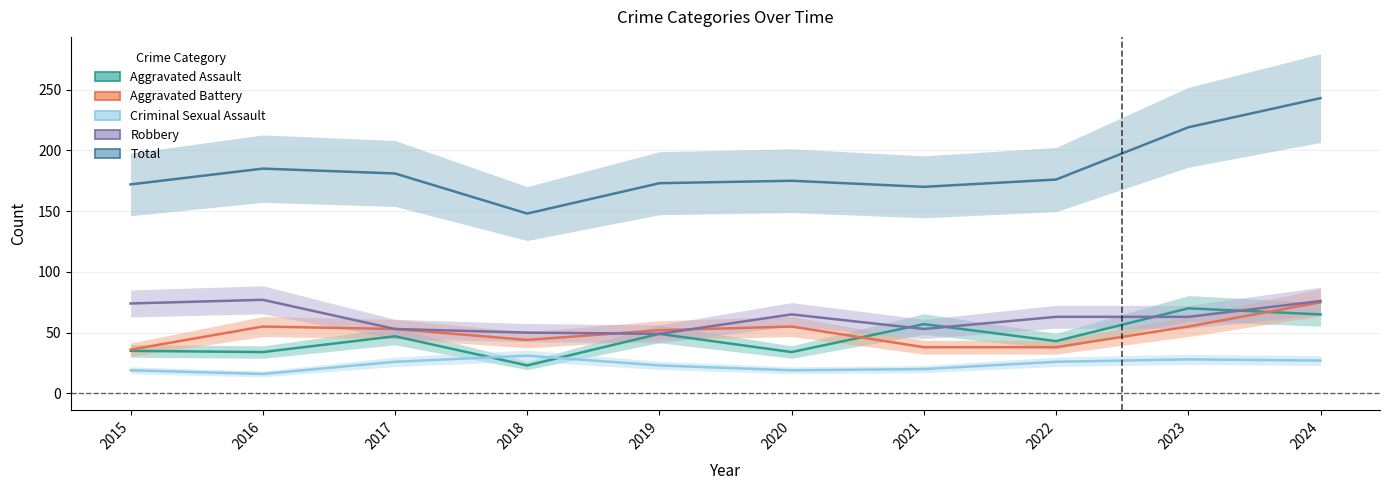

The Criminal Sexual Assault series shows 6 at 2016. True or false?

False